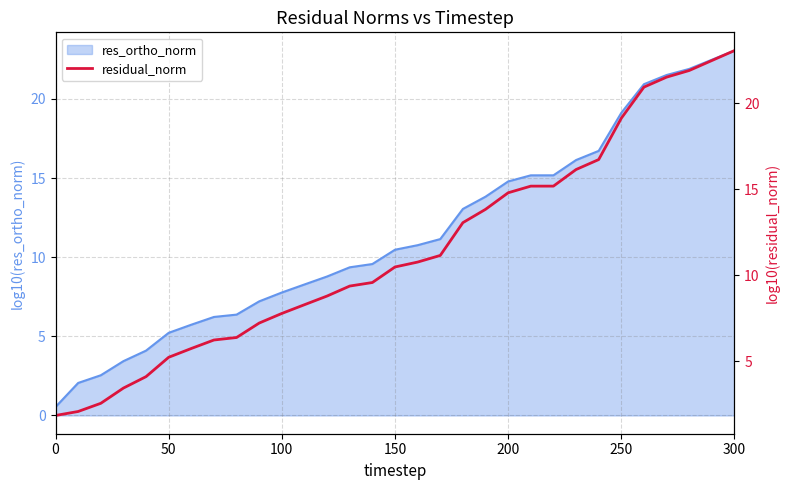

What is the highest value of the res_ortho_norm series?

23.1